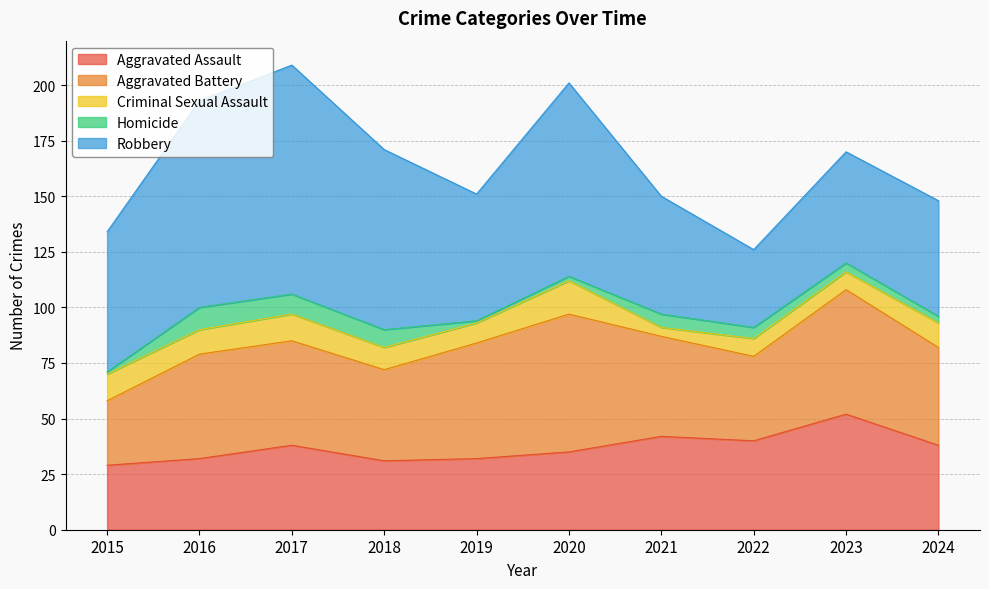

Where do Aggravated Battery and Robbery first cross each other?

2021 and 2022